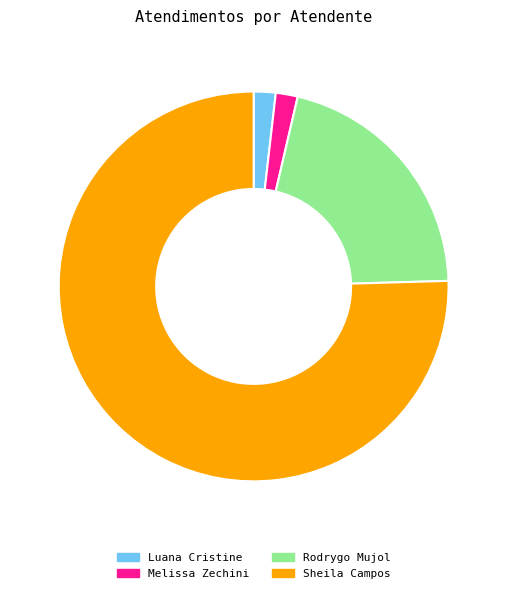

Is there a majority slice in this chart?

Yes